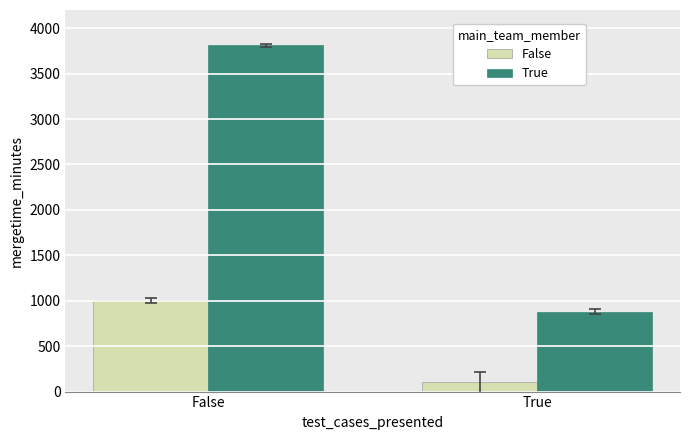

Reading right to left, transcribe all the data shown in this chart.

False: True=100	False=1004
True: True=880	False=3810